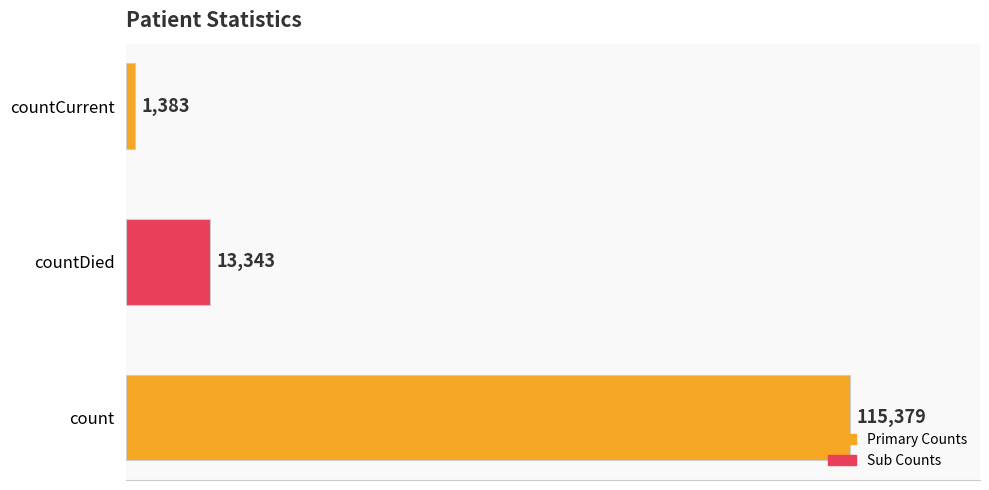

Between countDied and countCurrent, which is larger?

countDied